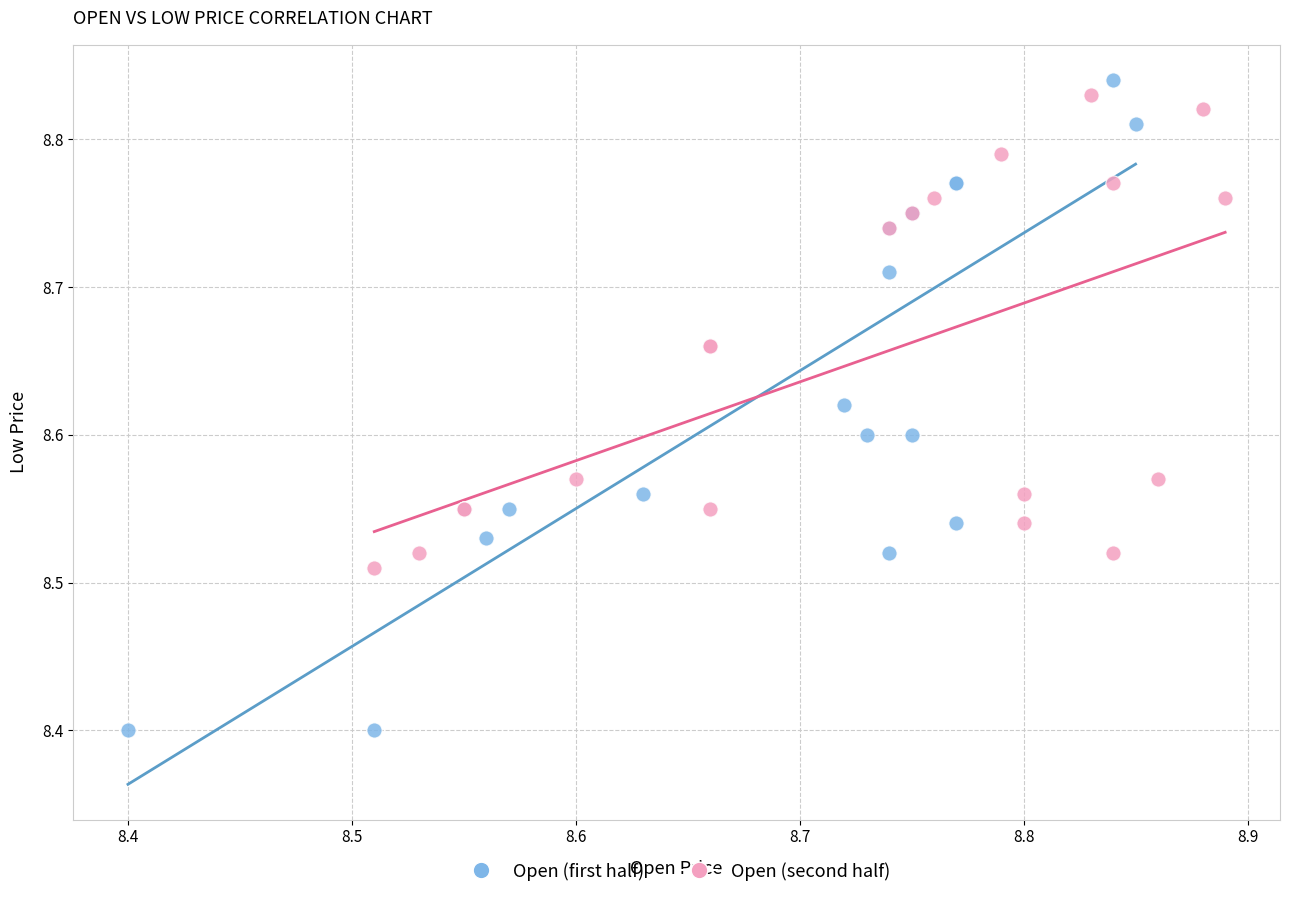

Which series reaches the minimum Y coordinate?

Open (first half)